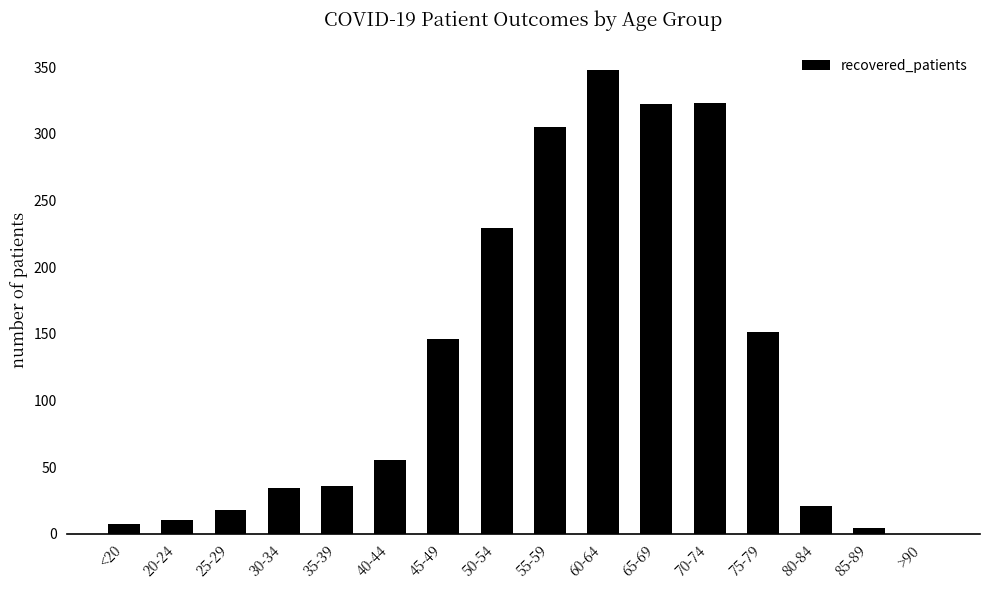

The value at 45-49 is 146. True or false?

True